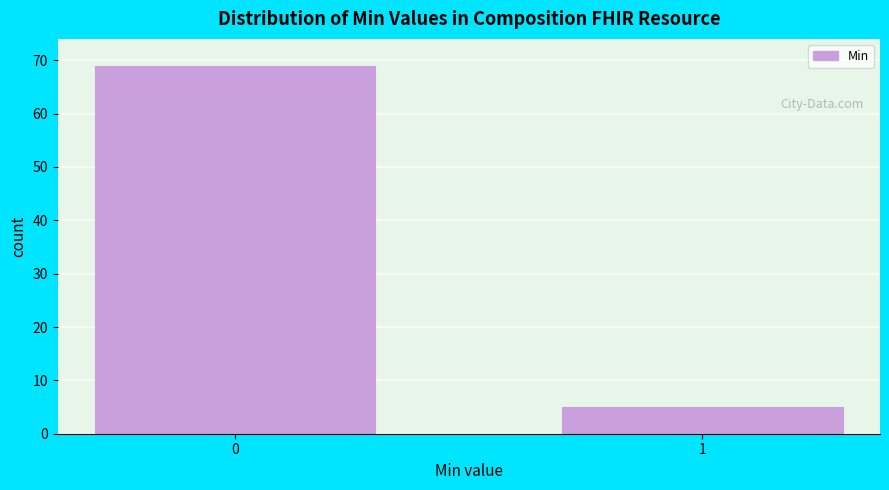

Reading right to left, list all the values displayed in this chart.

5	69